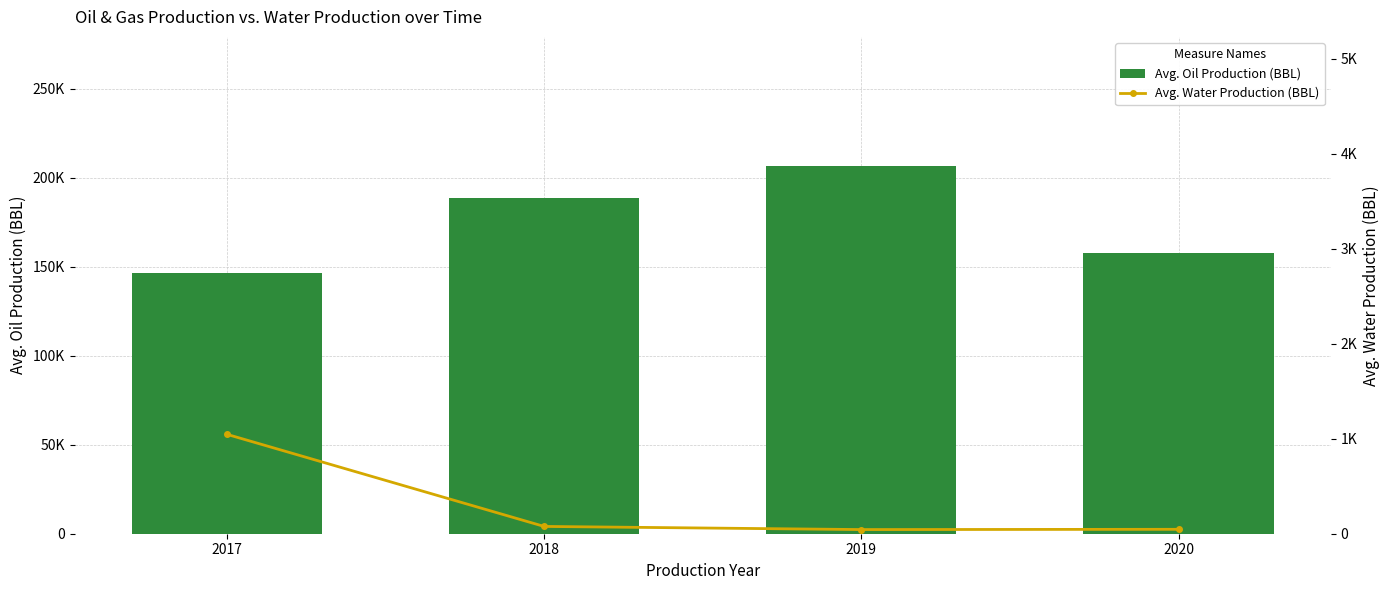

Reading left to right, what are all the values shown in this chart?

Avg. Oil Production (BBL): 146736.2	188700.0	206839.0	157841.8
Avg. Water Production (BBL): 1046.2	76.8	43.8	46.5